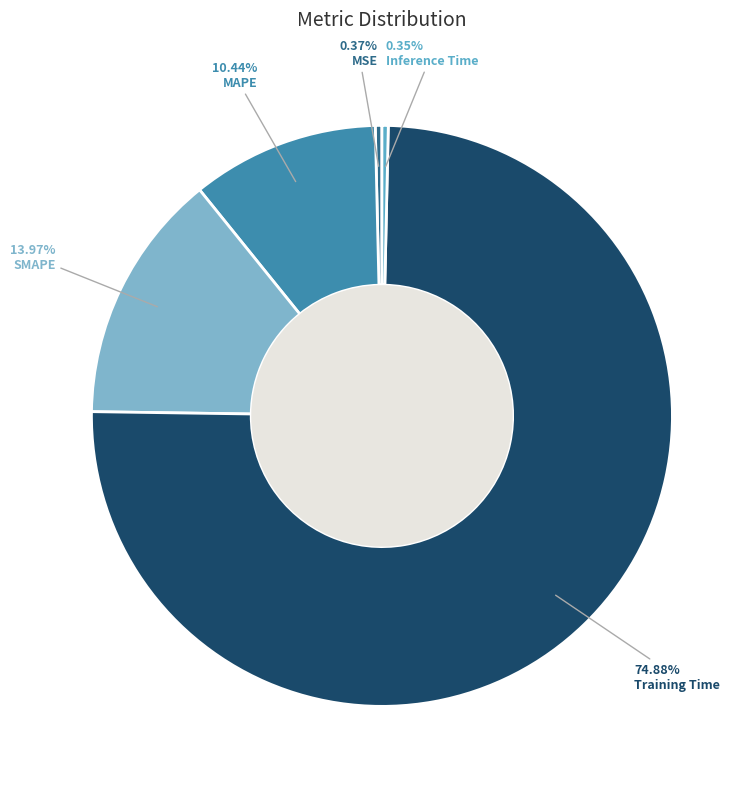

Rank the categories by value from highest to lowest.

Training Time, SMAPE, MAPE, MSE, Inference Time